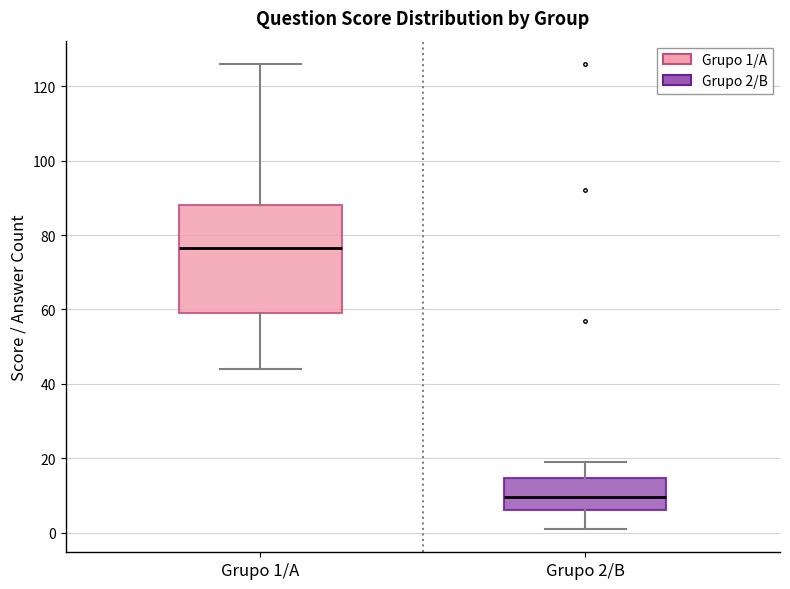

Reading left to right, transcribe this box plot: for each box, give where its median line is, the range the box spans, and where its two whiskers end, as read against the y-axis. The values are not printed on the chart, so give them approximately, as read against the axis.

Grupo 1/A: median 76, box 60 to 88, whiskers 44 to 126
Grupo 2/B: median 10, box 6 to 14, whiskers 2 to 20